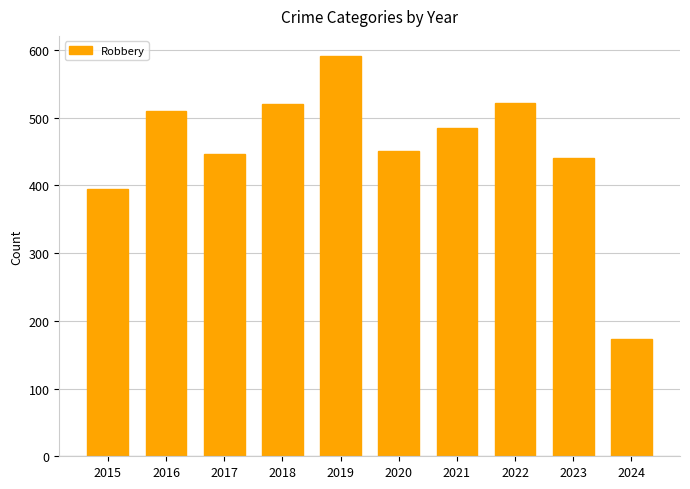

The chart shows a value of 440 at 2023. True or false?

True